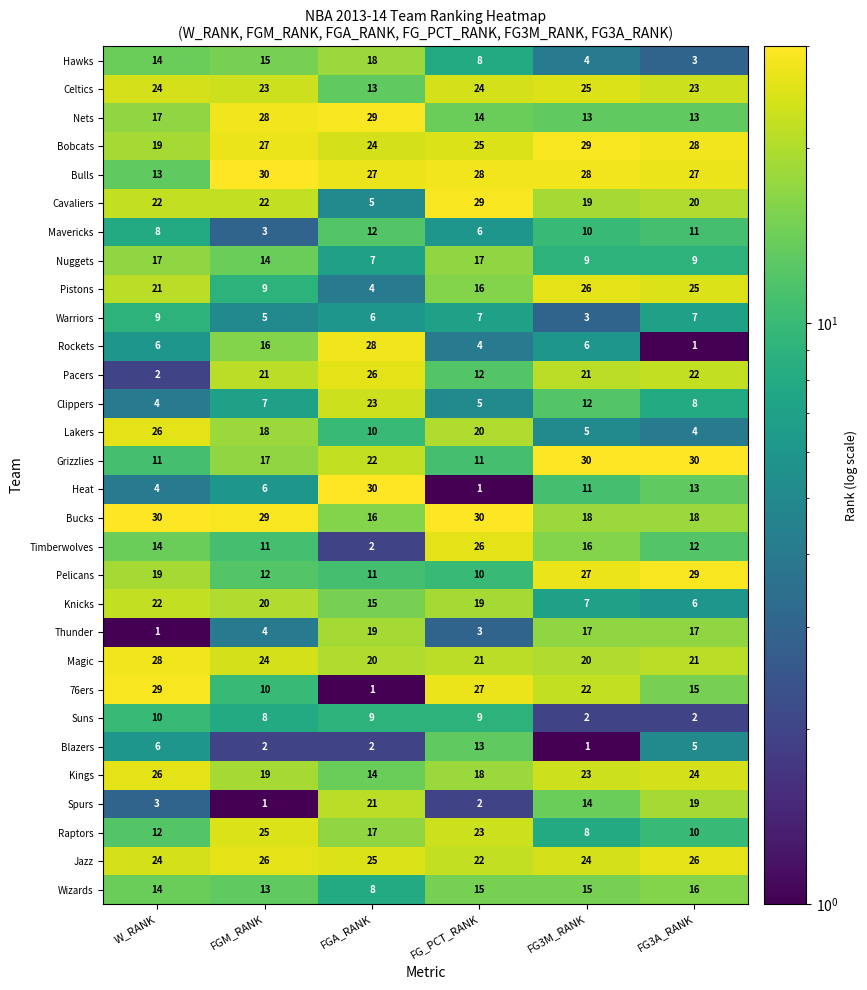

At FG_PCT_RANK, list the series in order from largest to smallest.

Bucks, Cavaliers, Bulls, 76ers, Timberwolves, Bobcats, Celtics, Raptors, Jazz, Magic, Lakers, Knicks, Kings, Nuggets, Pistons, Wizards, Nets, Blazers, Pacers, Grizzlies, Pelicans, Suns, Hawks, Warriors, Mavericks, Clippers, Rockets, Thunder, Spurs, Heat